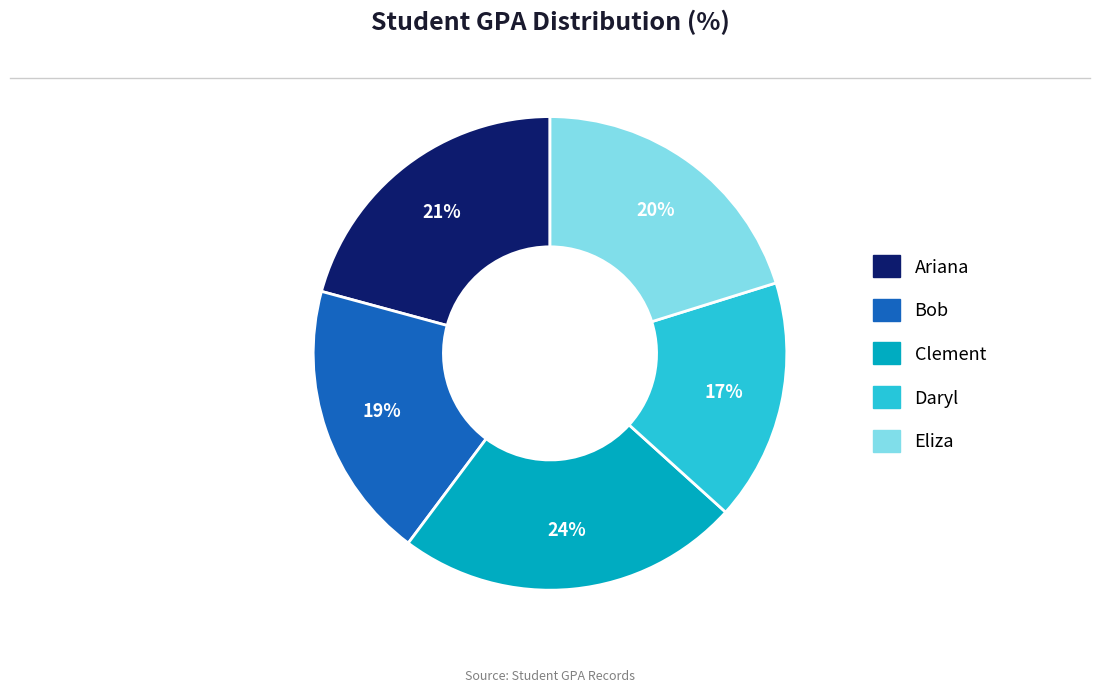

Is the sum of Eliza and Ariana greater than half?

No